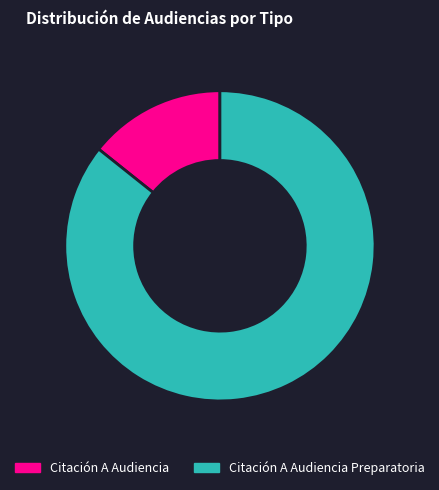

Which has a higher value, Citación A Audiencia or Citación A Audiencia Preparatoria?

Citación A Audiencia Preparatoria